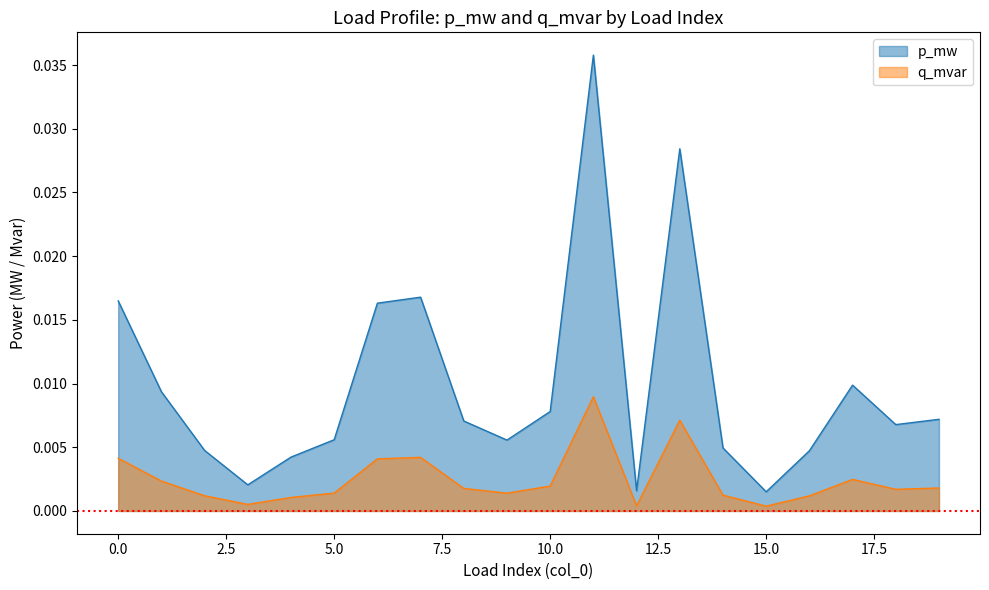

How many interior local valleys (lower than both neighbors) does the data have?

5